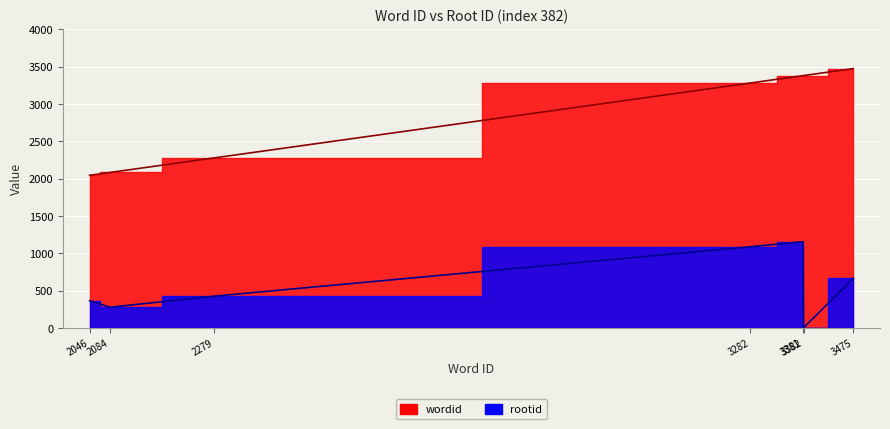

True or false: wordid and rootid cross at least once.

False